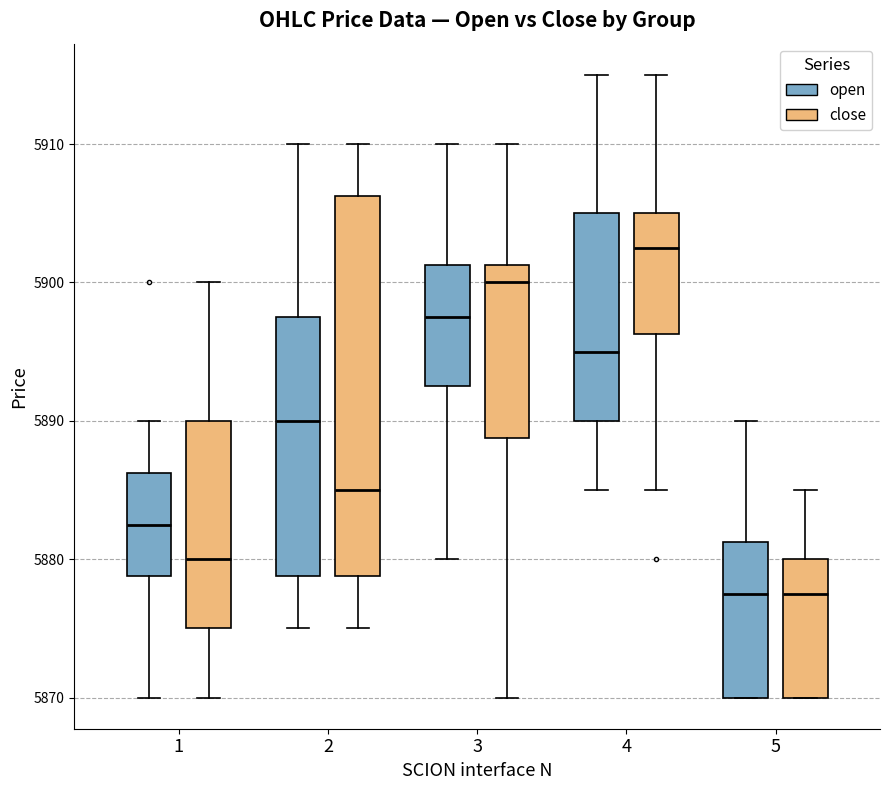

Reading left to right, transcribe this box plot: for each box, give where its median line is, the range the box spans, and where its two whiskers end, as read against the y-axis. The values are not printed on the chart, so give them approximately, as read against the axis.

1 (open): median 5883, box 5879 to 5886, whiskers 5870 to 5890
1 (close): median 5880, box 5875 to 5890, whiskers 5870 to 5900
2 (open): median 5890, box 5879 to 5898, whiskers 5875 to 5910
2 (close): median 5885, box 5879 to 5906, whiskers 5875 to 5910
3 (open): median 5898, box 5893 to 5901, whiskers 5880 to 5910
3 (close): median 5900, box 5889 to 5901, whiskers 5870 to 5910
4 (open): median 5895, box 5890 to 5905, whiskers 5885 to 5915
4 (close): median 5903, box 5896 to 5905, whiskers 5885 to 5915
5 (open): median 5878, box 5870 to 5881, whiskers 5870 to 5890
5 (close): median 5878, box 5870 to 5880, whiskers 5870 to 5885